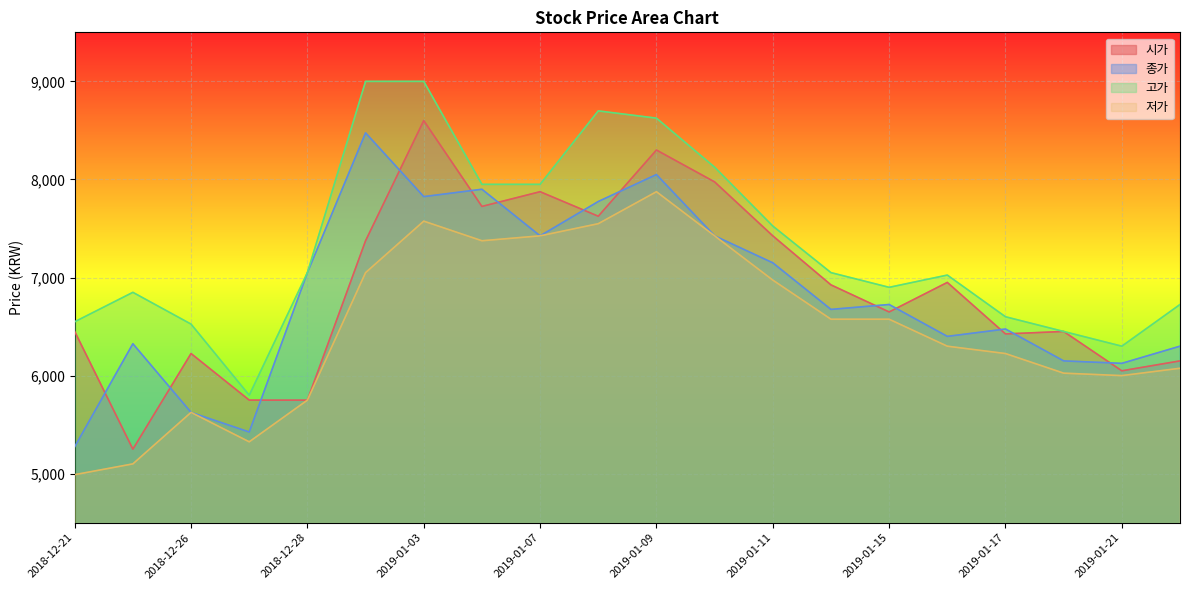

Is the value of 시가 at 2019-01-07 greater than the value of 종가 at 2019-01-11?

Yes